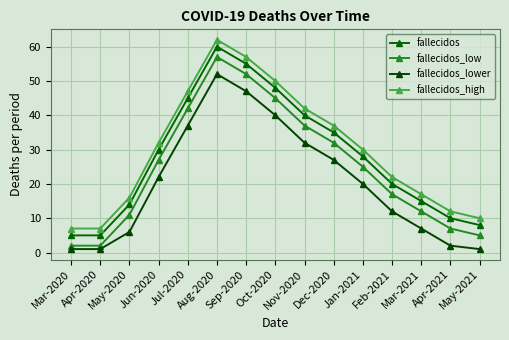

Does the chart display data point markers on the line(s)?

Yes